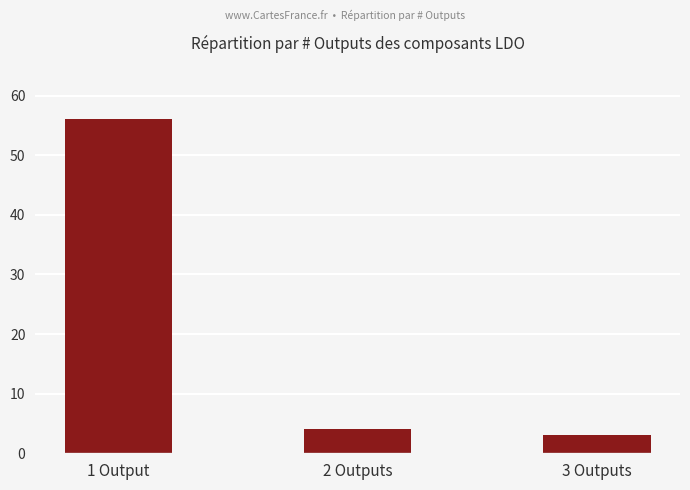

Approximately how many times larger is the value at 2 Outputs compared to 1 Output?

0.1